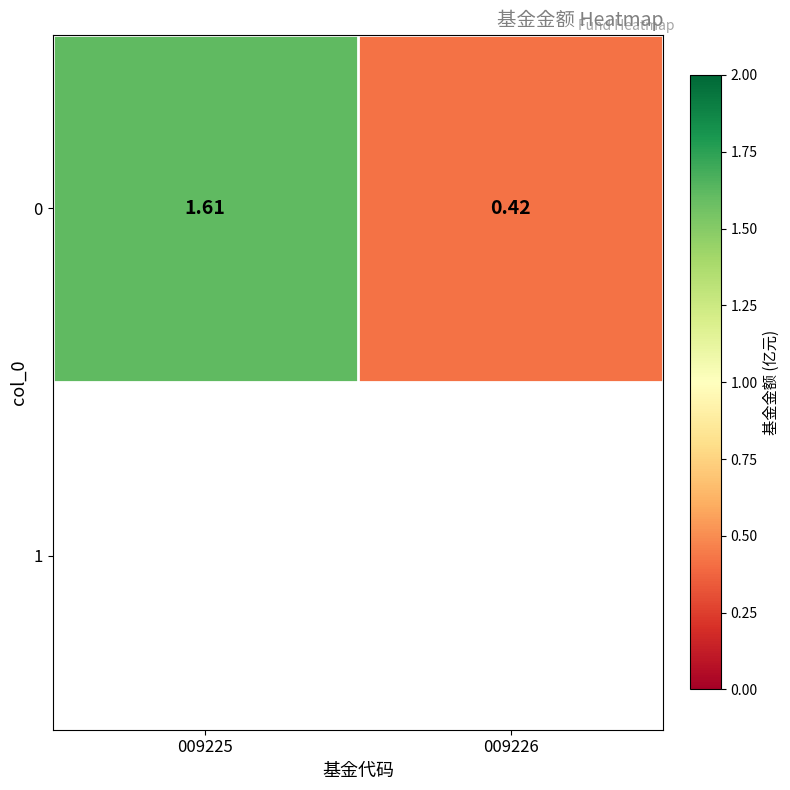

What is the change in value from 009225 to 009226?

-1.2